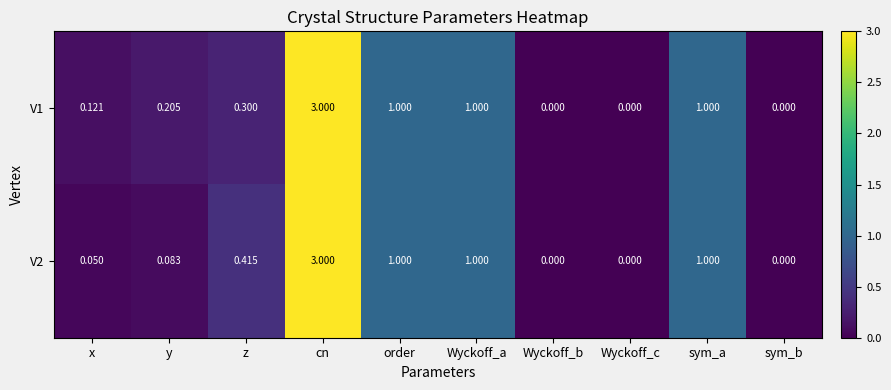

Is the value of V1 at y greater than the value of V2 at sym_b?

Yes